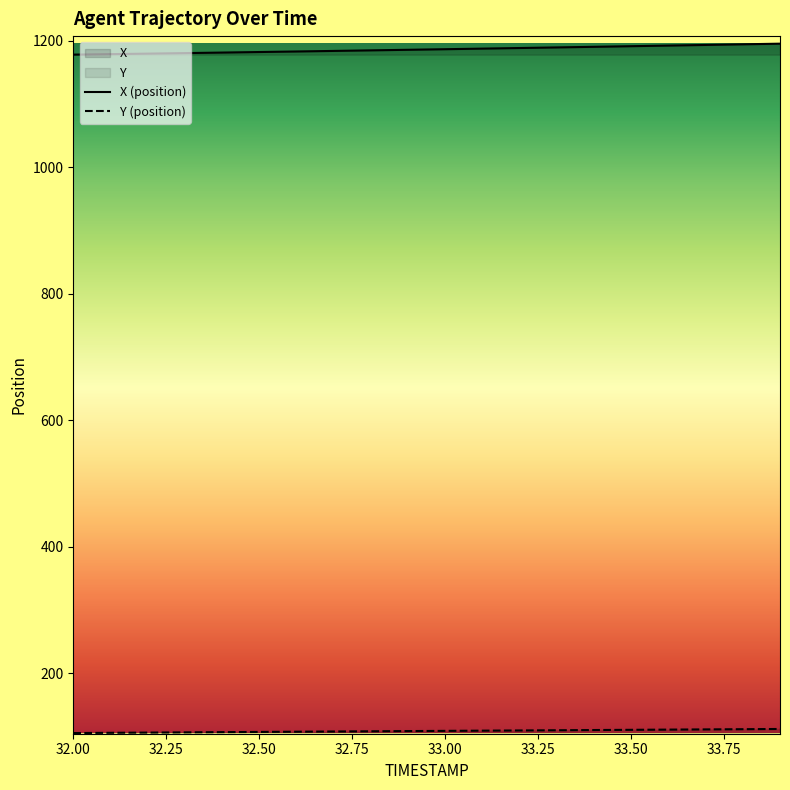

True or false: Y and X cross at least once.

False